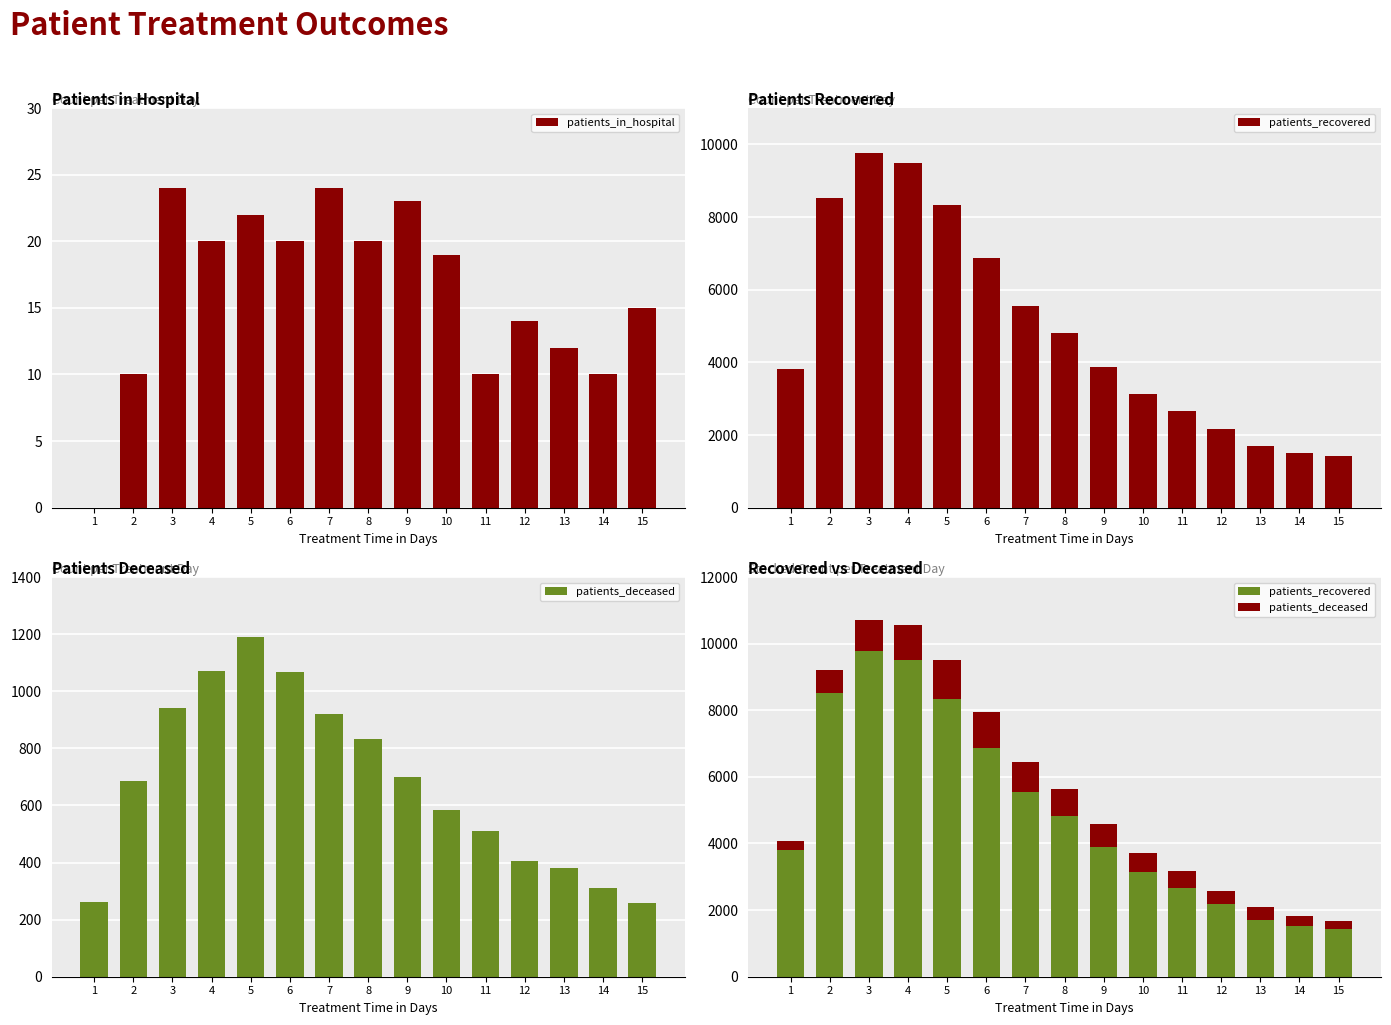

Reading left to right, list all the values displayed in this chart.

patients_in_hospital: 1=0	2=10	3=24	4=20	5=22	6=20	7=24	8=20	9=23	10=19	11=10	12=14	13=12	14=10	15=15
patients_recovered: 1=3813	2=8521	3=9768	4=9496	5=8325	6=6880	7=5538	8=4815	9=3882	10=3136	11=2673	12=2177	13=1704	14=1509	15=1424
patients_deceased: 1=263	2=685	3=941	4=1072	5=1189	6=1068	7=921	8=833	9=701	10=584	11=510	12=407	13=381	14=310	15=257